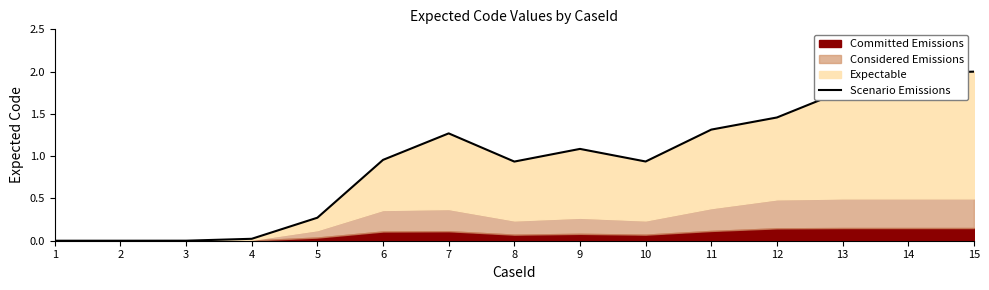

What is the greatest value displayed?

2.0